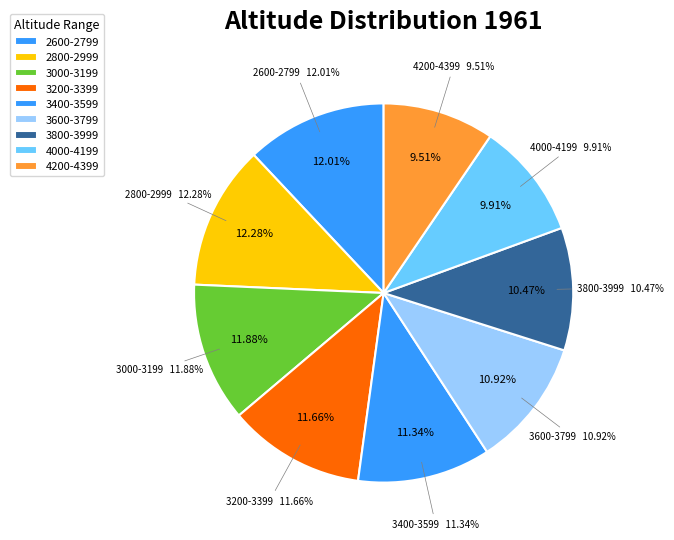

Does any single category account for the majority?

No